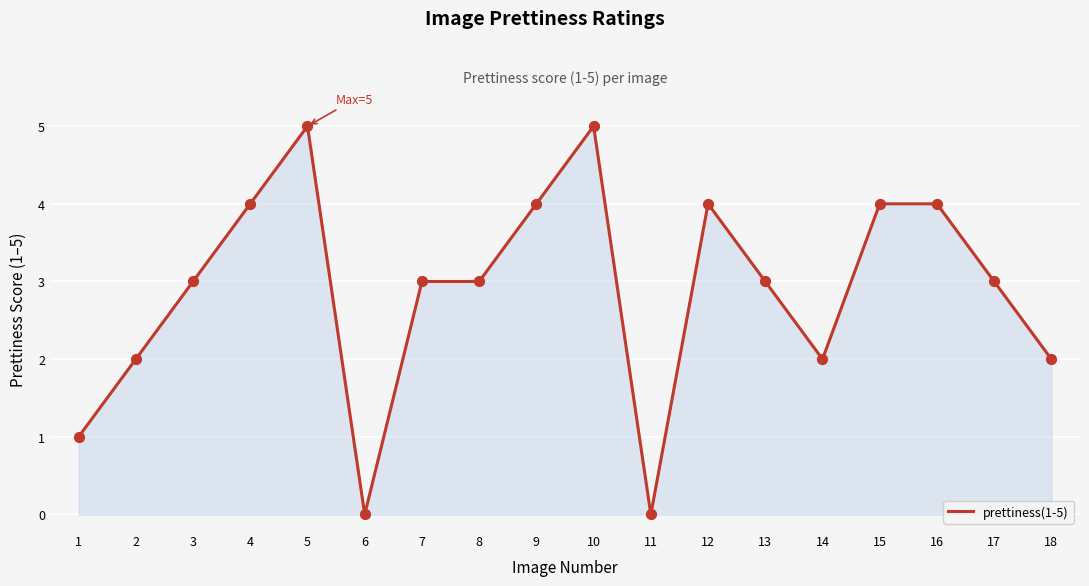

Between 18 and 3, which is larger?

3